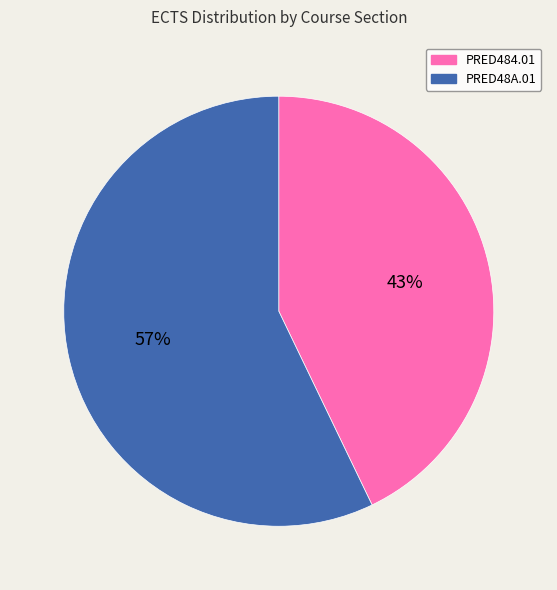

Which slice is the smallest?

PRED484.01